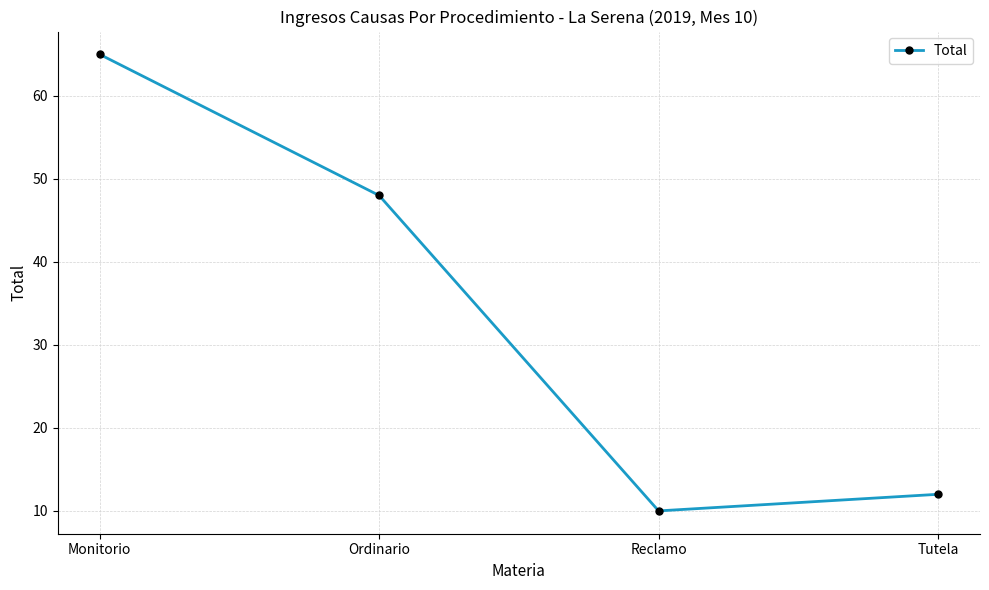

How many interior local valleys (lower than both neighbors) does the data have?

1